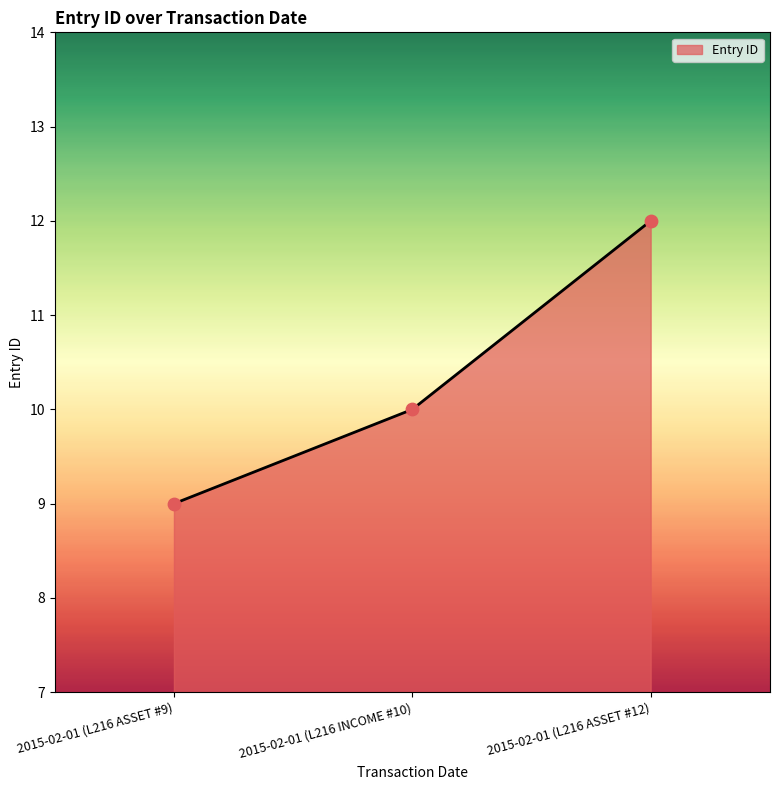

Which has a higher value, 2015-02-01 (L216 INCOME #10) or 2015-02-01 (L216 ASSET #9)?

2015-02-01 (L216 INCOME #10)